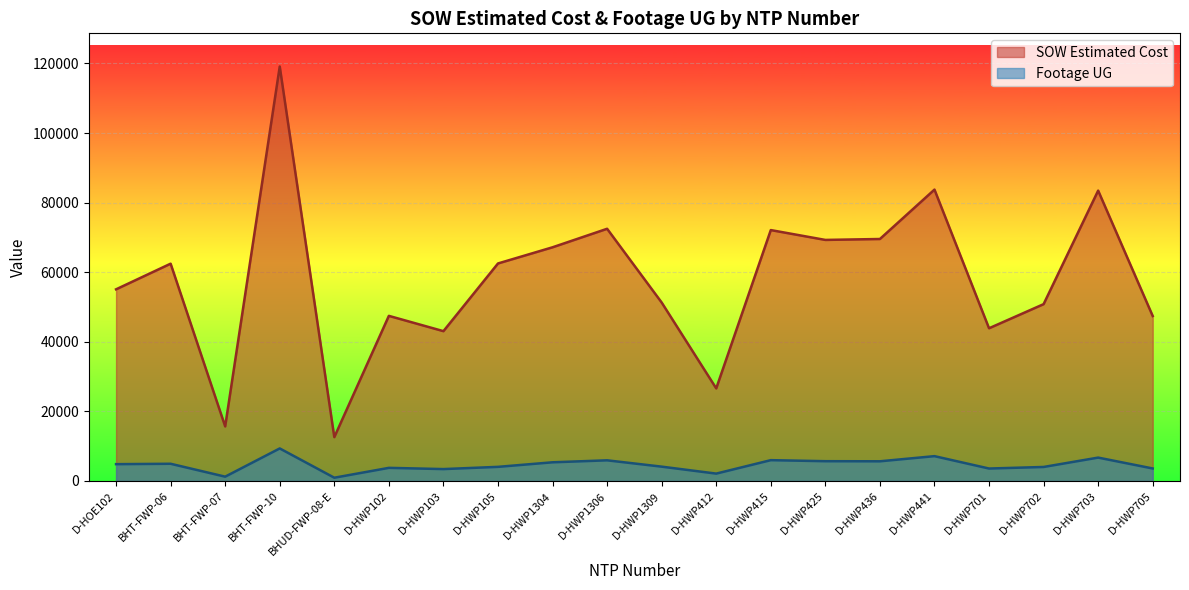

Rank the series by their average value, from lowest to highest.

Footage UG, SOW Estimated Cost